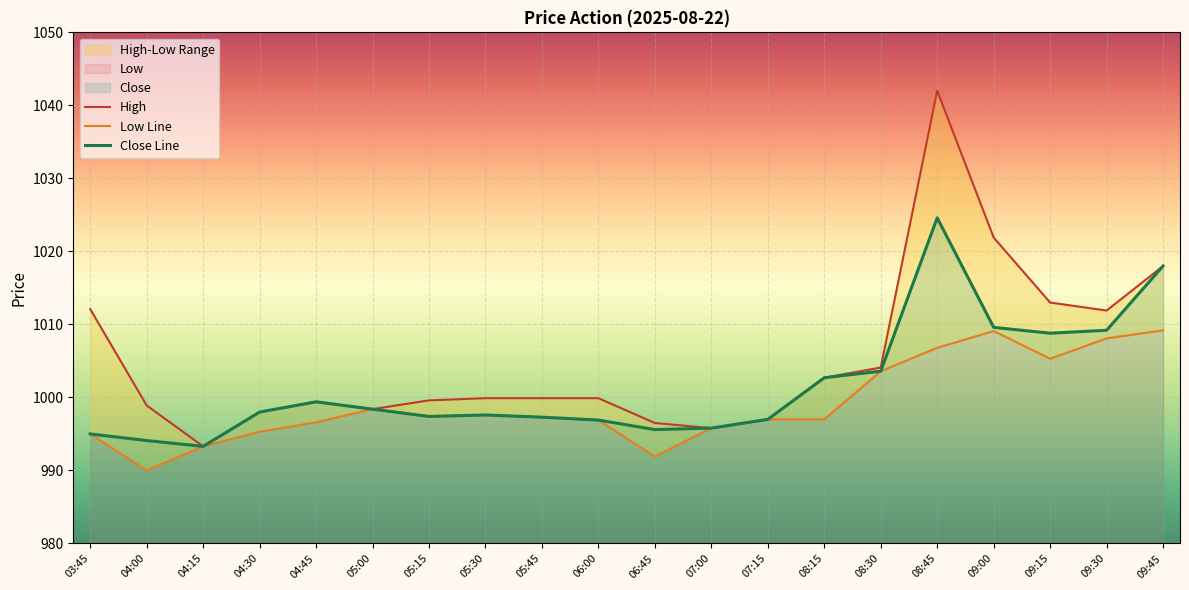

True or false: High and Close Line intersect in this chart.

False